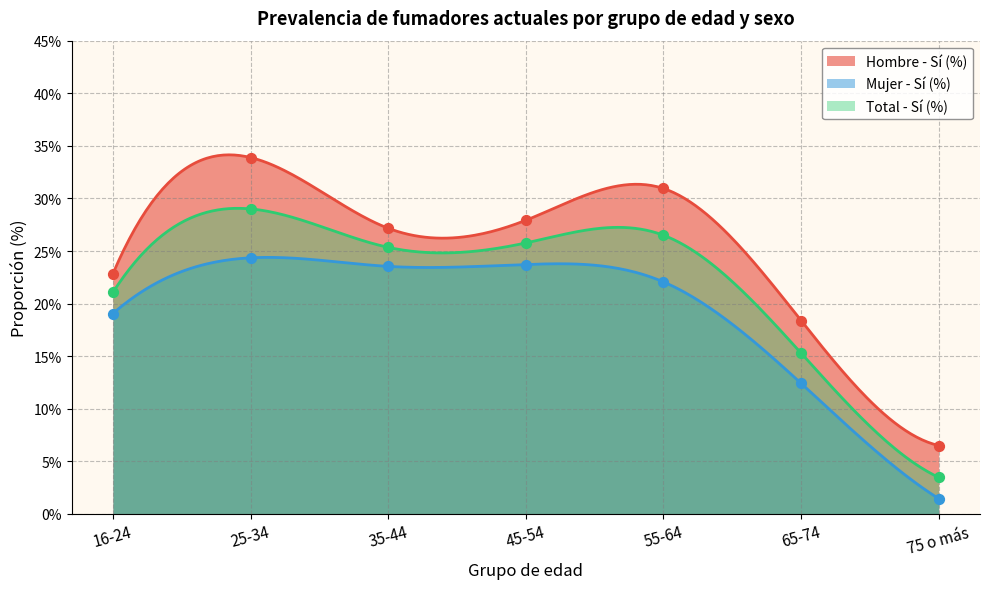

What is the total value across all series at 16-24?

63.0